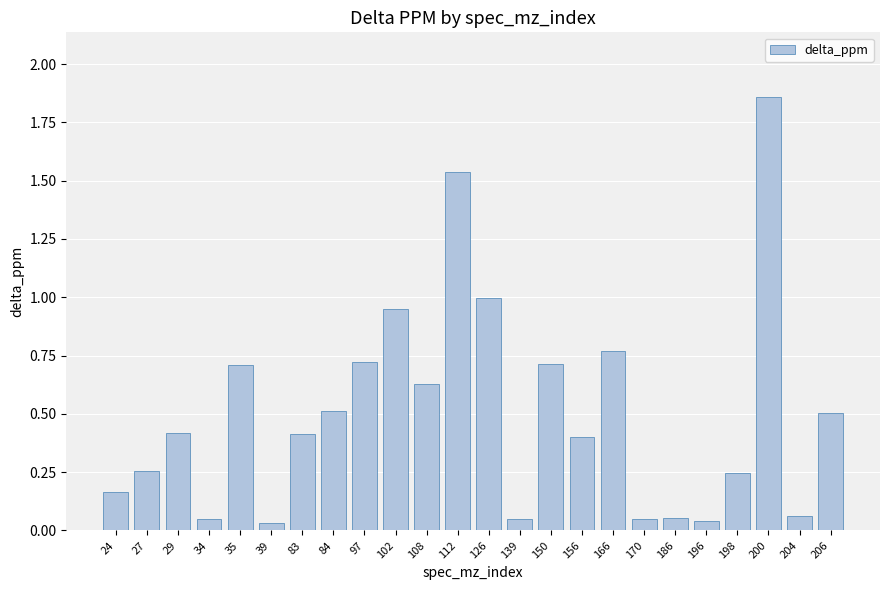

What is the value of the 7th bar from the left?

0.4